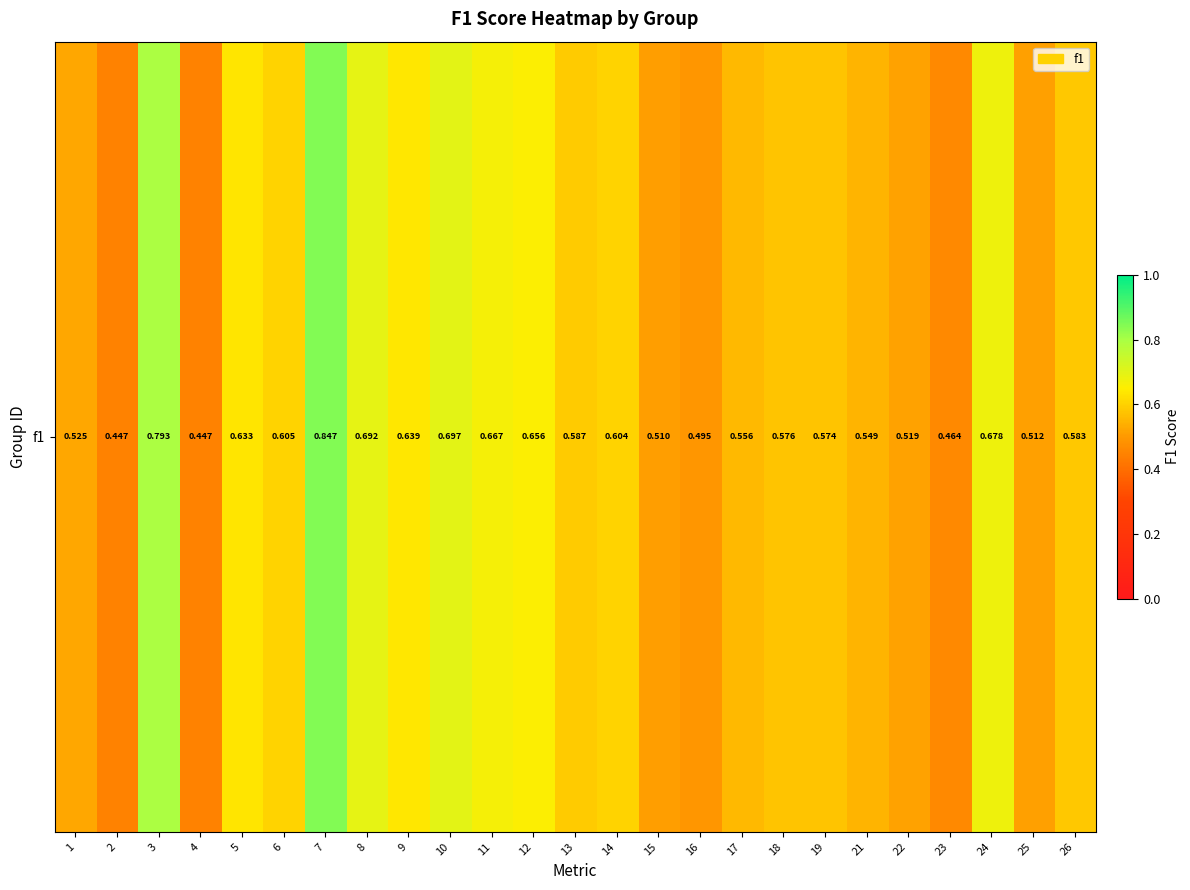

What is the change in value from 3 to 19?

-0.2